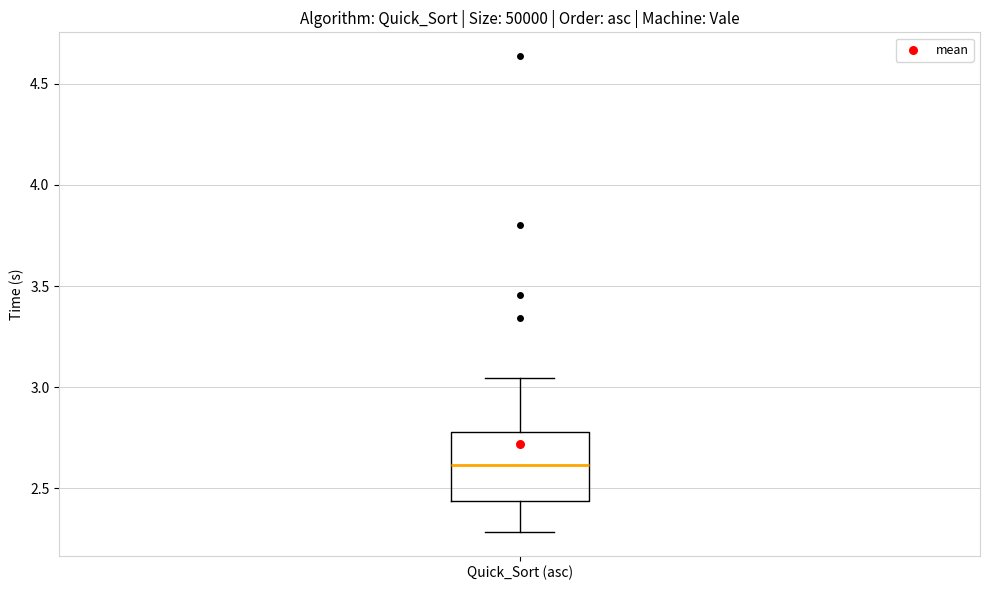

Where is the upper edge of the box for Quick_Sort (asc) on the y-axis? The values are not printed on the chart, so give them approximately, as read against the axis.

2.80